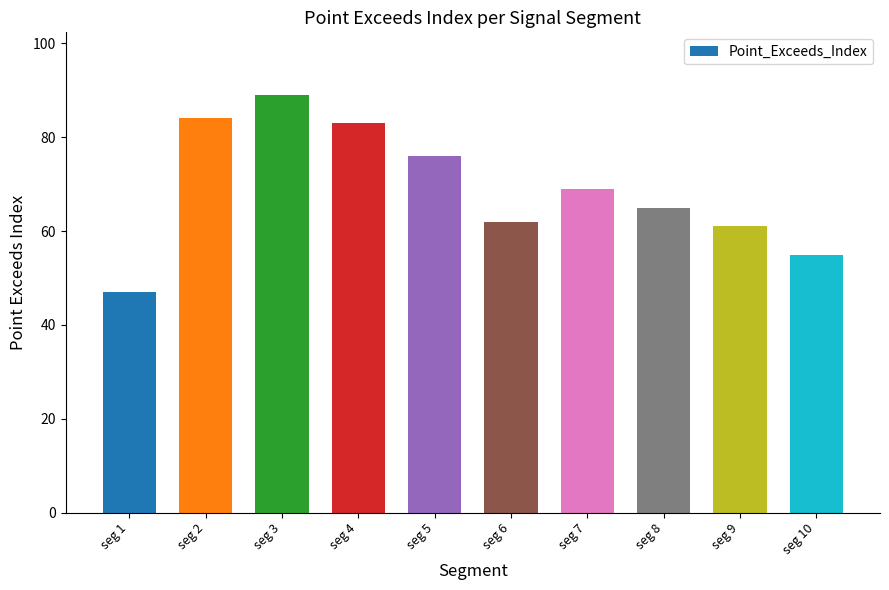

At which label does the data first exceed 69?

seg 2